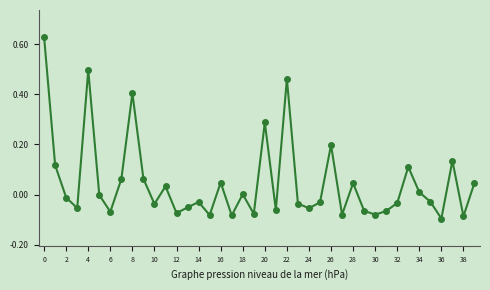

What is the difference between the maximum and minimum values?

0.7